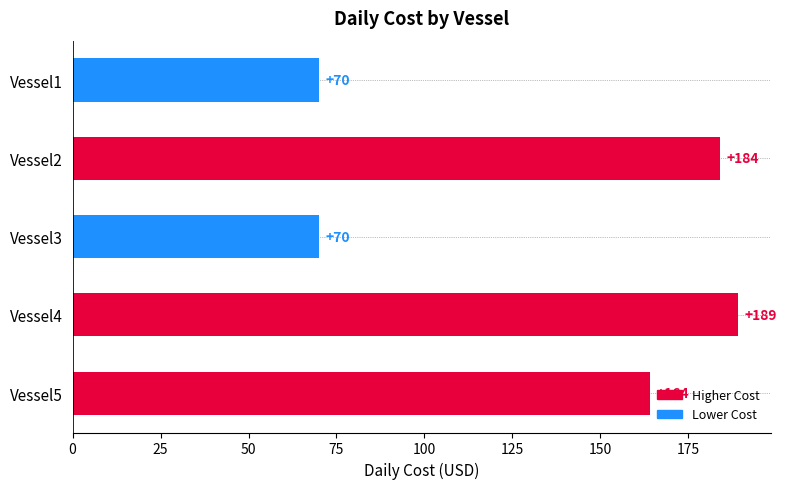

What is the value of the 5th bar from the top?

164